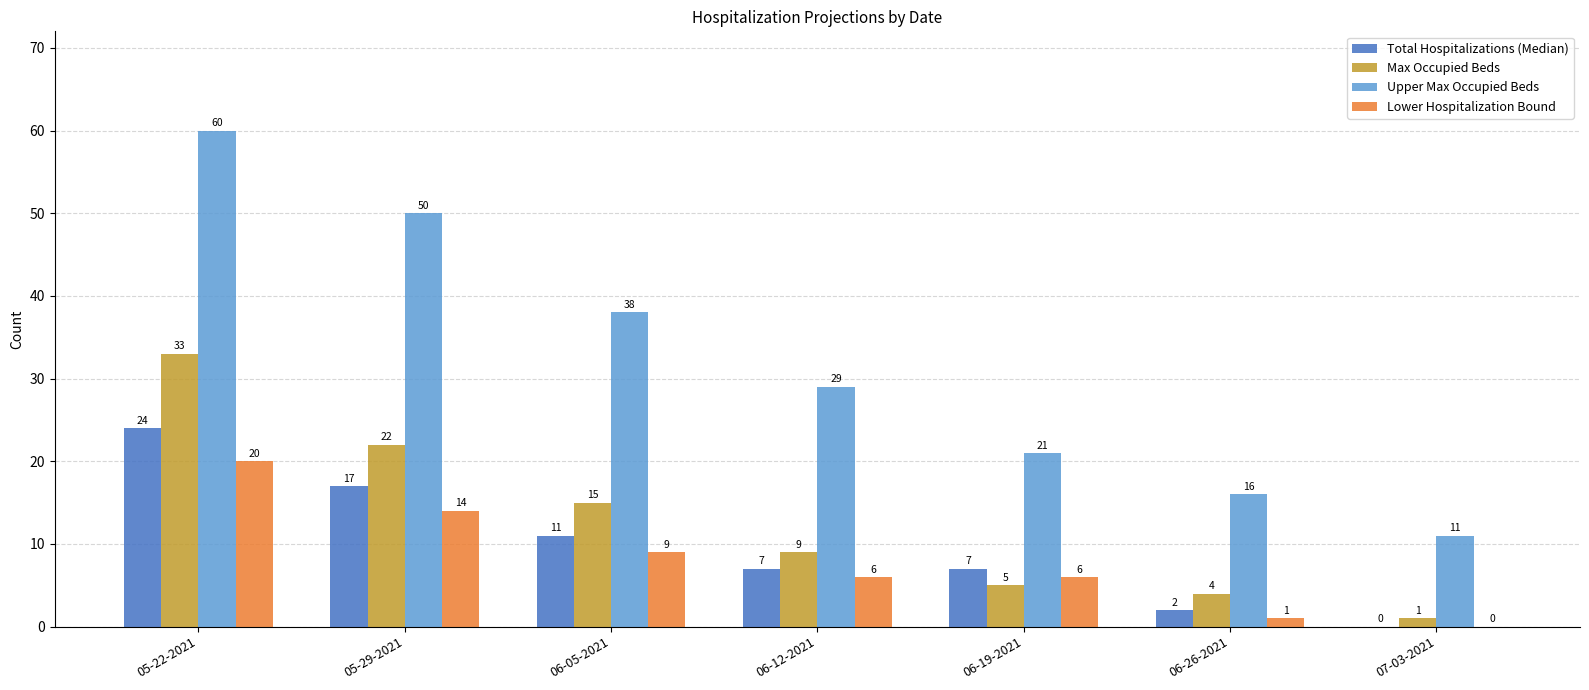

Which series changed the most between 05-22-2021 and 06-19-2021?

Upper Max Occupied Beds